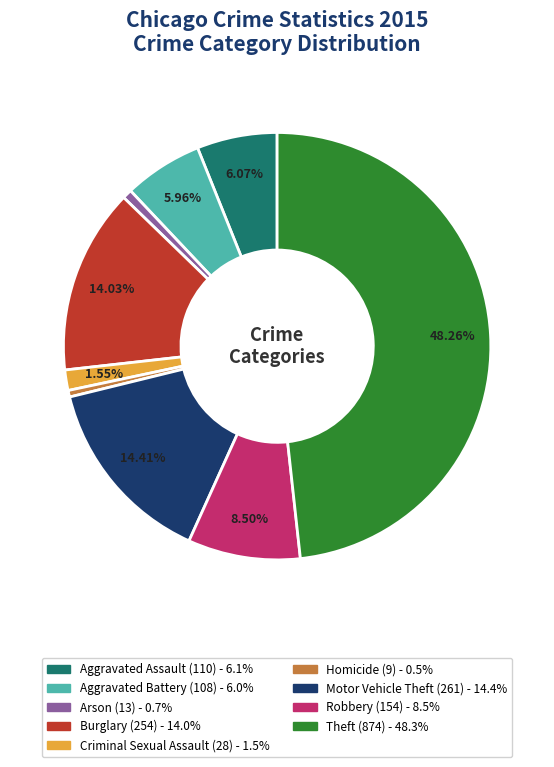

True or false: Aggravated Assault accounts for 14% of the total.

False